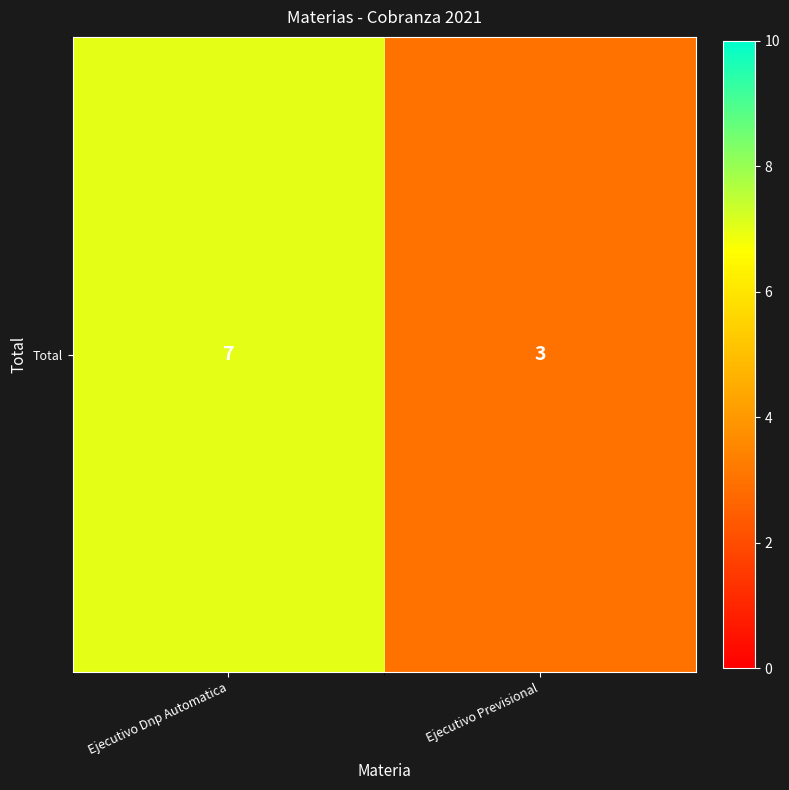

Is it true that the value at Ejecutivo Dnp Automatica is 7?

True